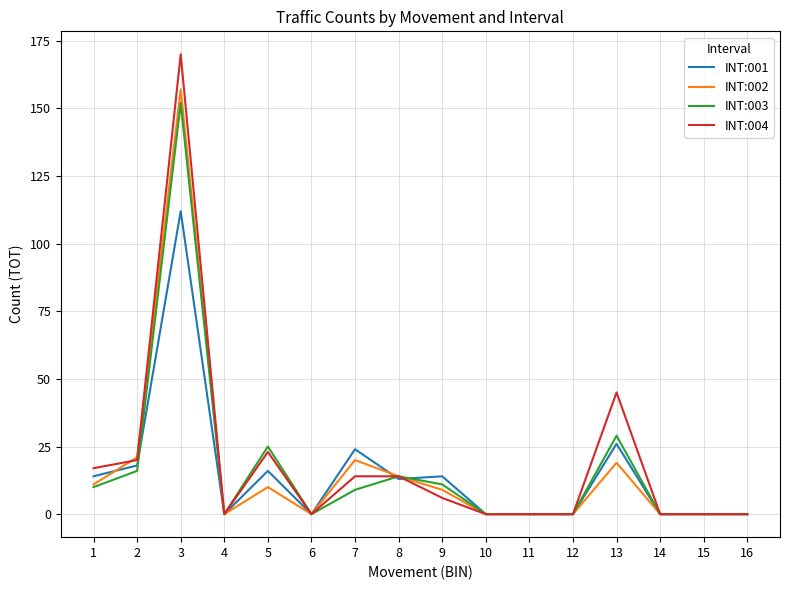

Where is INT:003 nearest to the value 76?

13